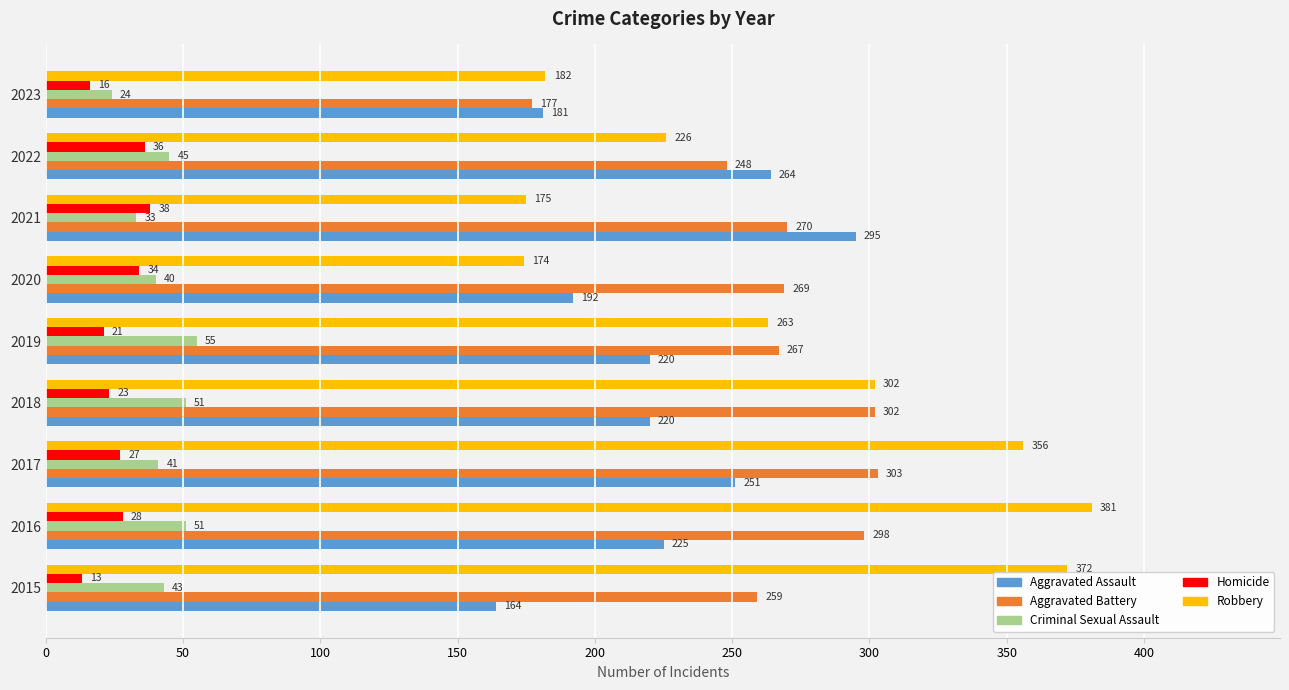

What is the highest value of the Homicide series?

38